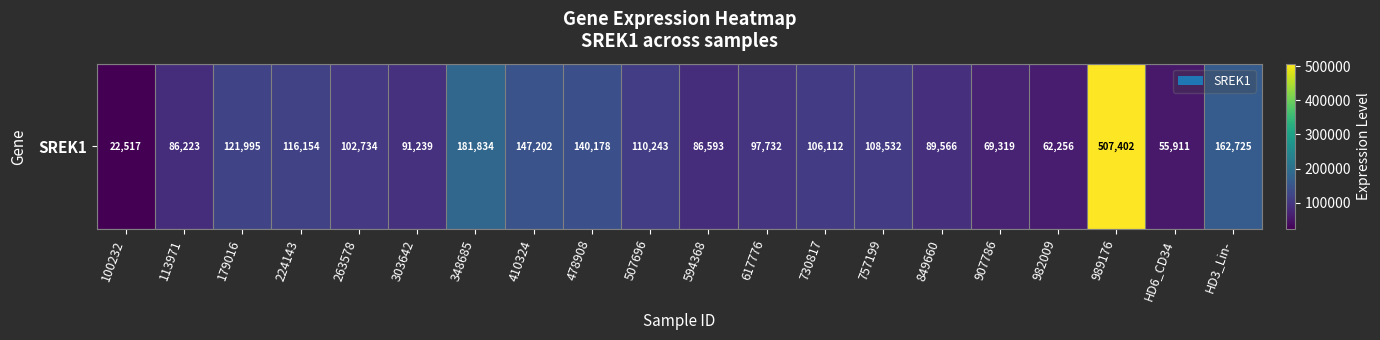

Reading left to right, extract all data points from this chart.

100232=22517	113971=86223	179016=121995	224143=116154	263578=102734	303642=91239	348685=181834	410324=147202	478908=140178	507696=110243	594368=86593	617776=97732	730817=106112	757199=108532	849660=89566	907786=69319	982009=62256	989176=507402	HD6_CD34=55911	HD3_Lin-=162725